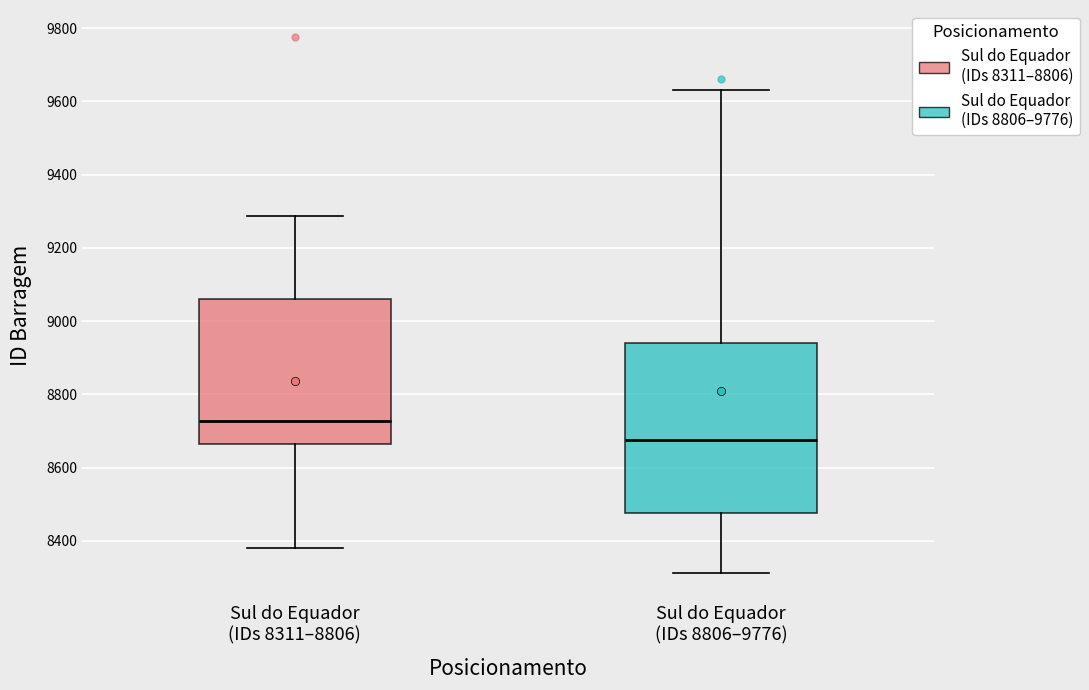

Reading left to right, read every box against the y-axis: the position of its median line, the range the box covers, and the ends of its whiskers. The values are not printed on the chart, so give them approximately, as read against the axis.

Sul do Equador (IDs 8311–8806): median 8720, box 8660 to 9060, whiskers 8380 to 9280
Sul do Equador (IDs 8806–9776): median 8680, box 8480 to 8940, whiskers 8320 to 9640